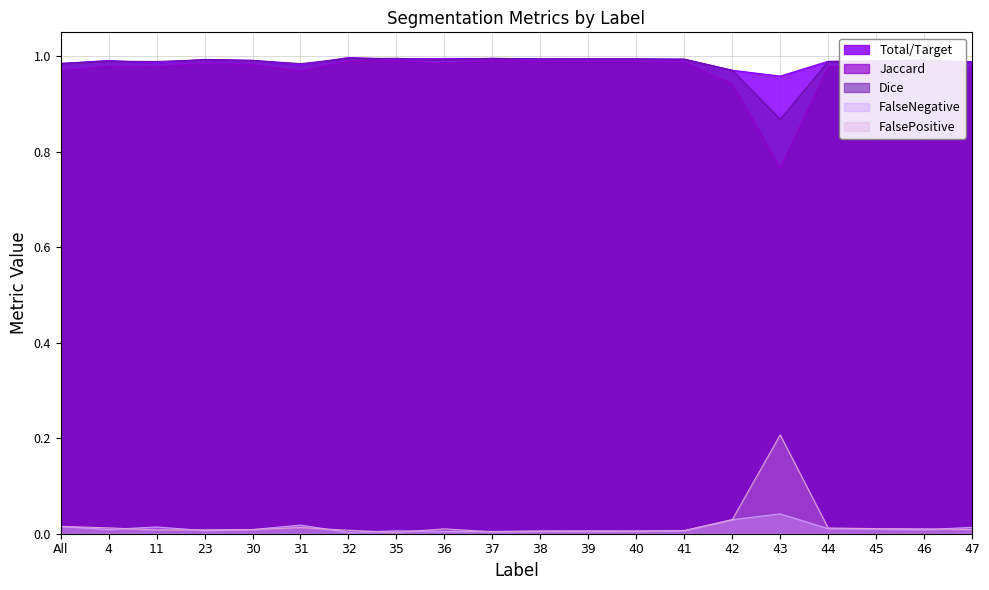

What is the maximum value for FalsePositive?

0.2